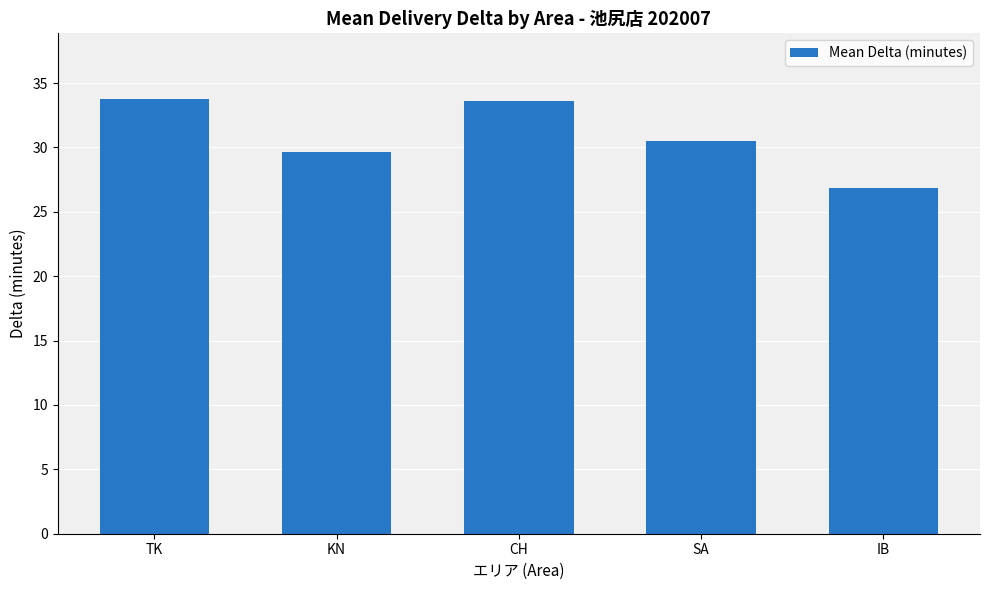

What is the sum of all values?

154.5